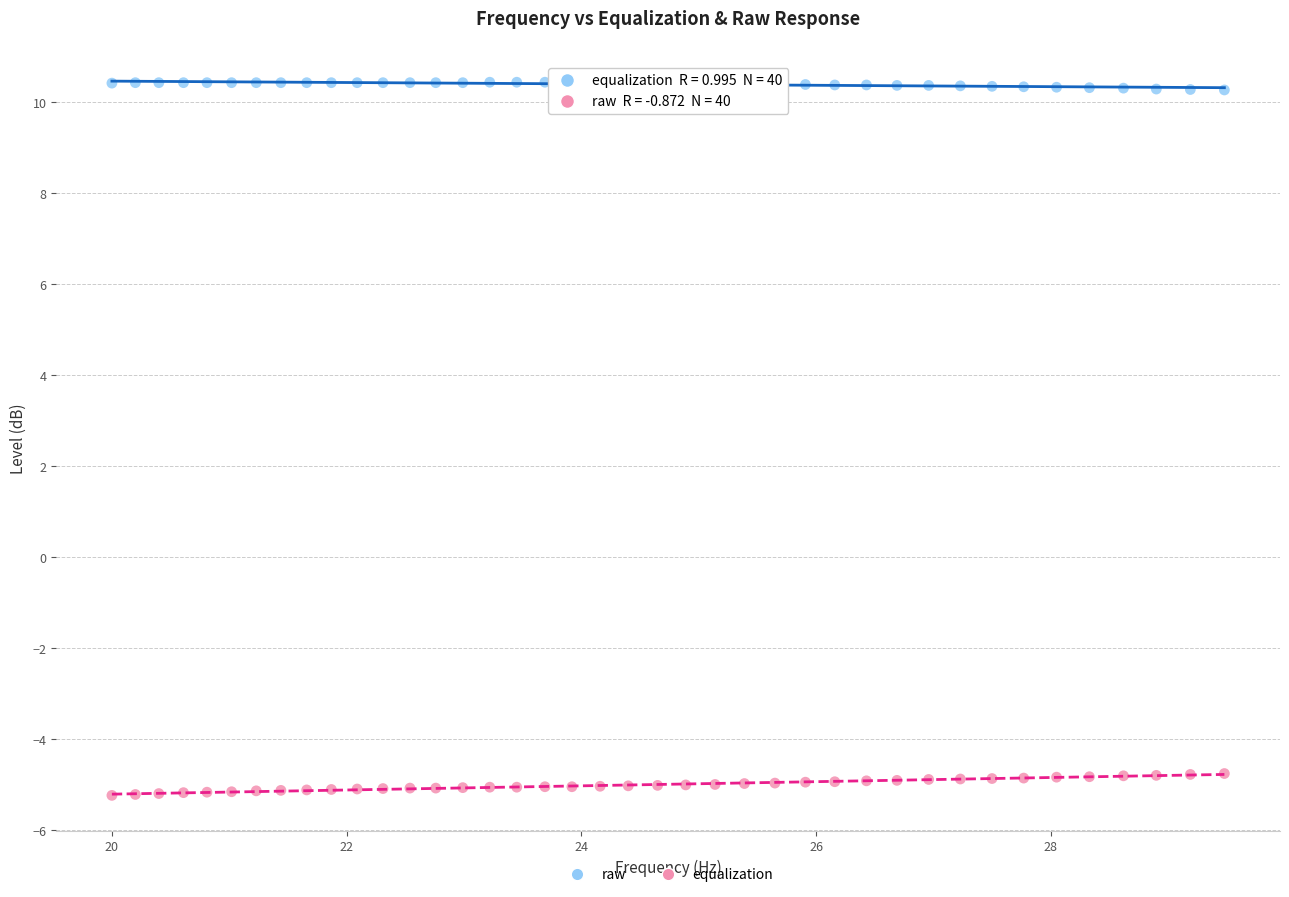

Which series contains the lowest Y value?

equalization